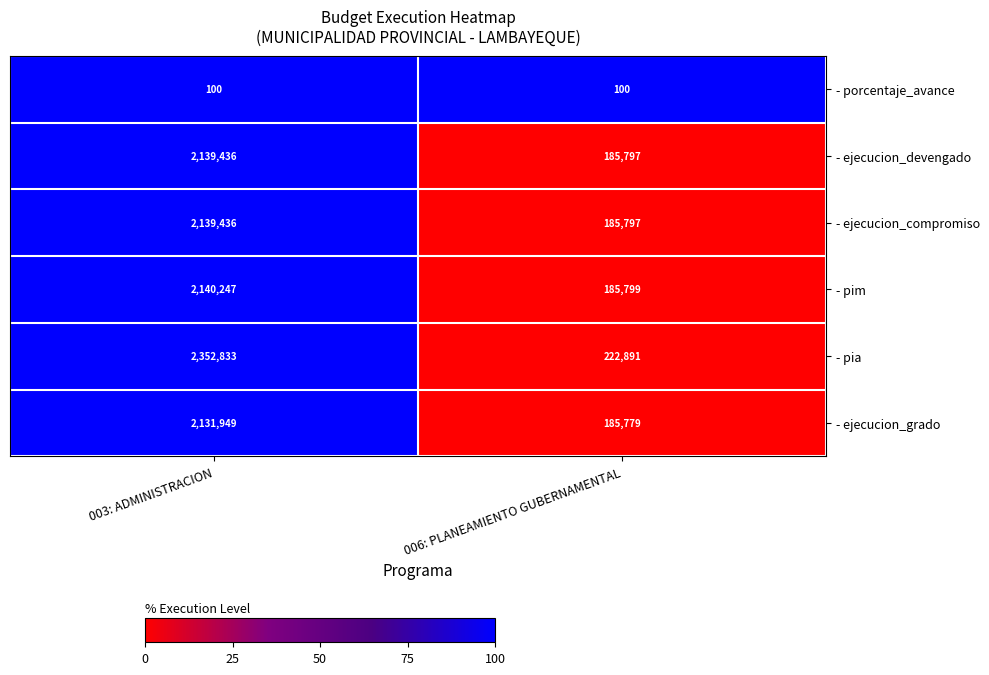

Rank the categories by - pia value from highest to lowest.

003: ADMINISTRACION, 006: PLANEAMIENTO GUBERNAMENTAL